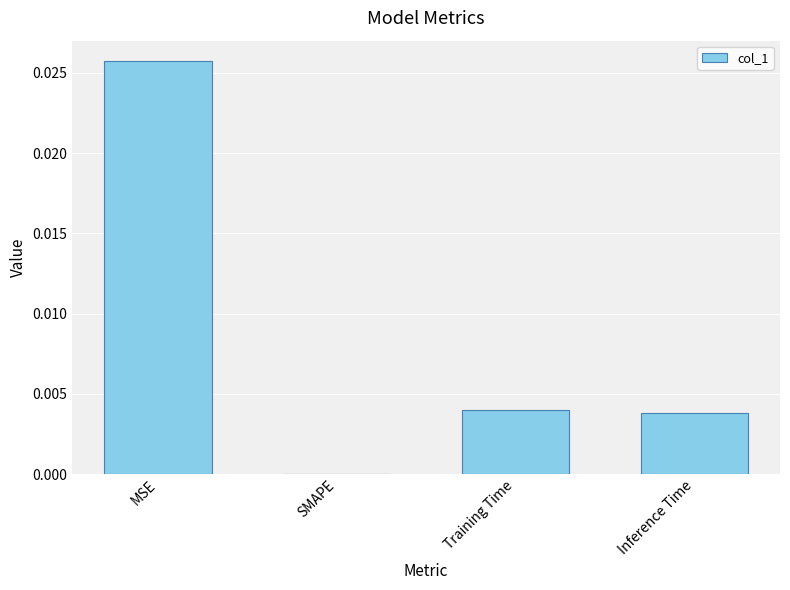

Which label corresponds to the largest value in the chart?

MSE